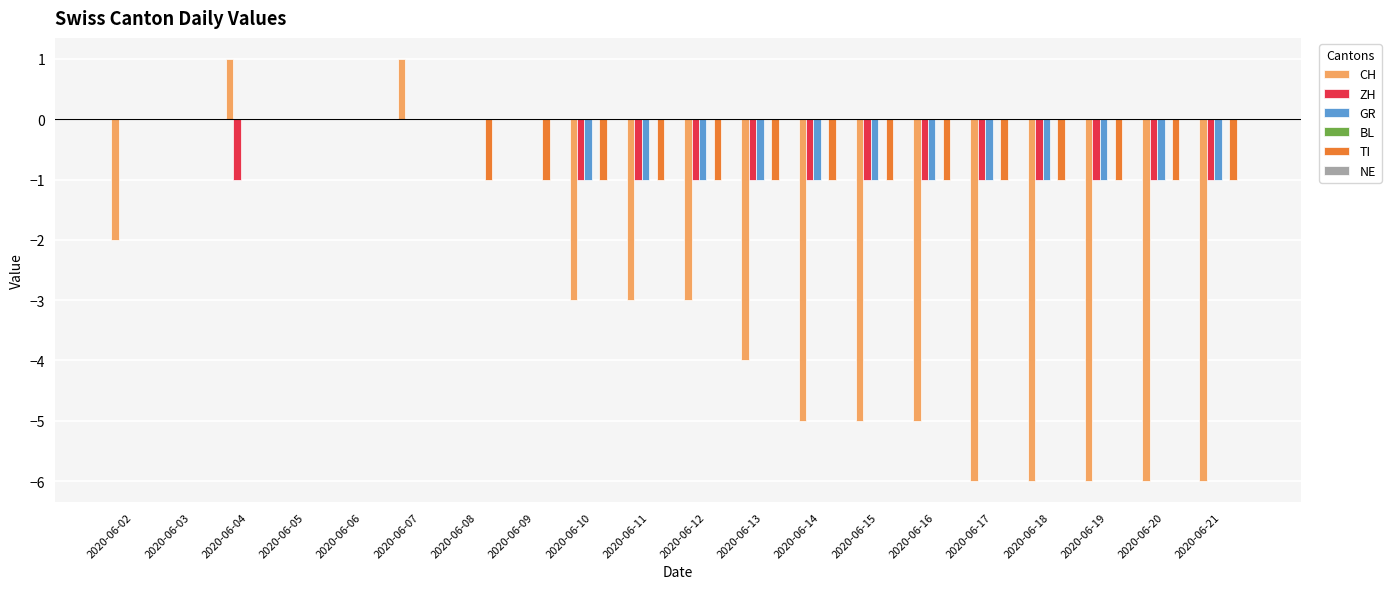

The value of ZH at 2020-06-07 is 0. True or false?

True